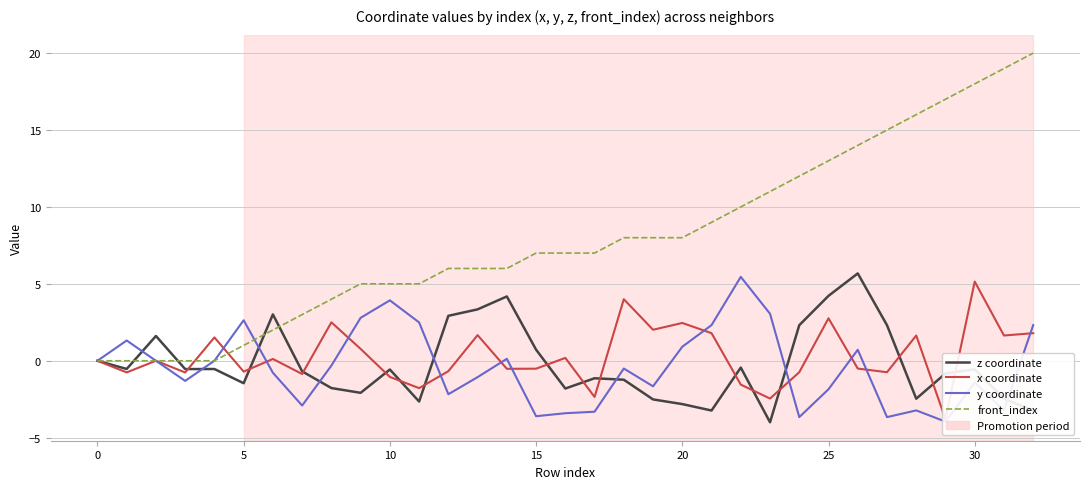

True or false: x coordinate has a value of -0.5 at 15.

True